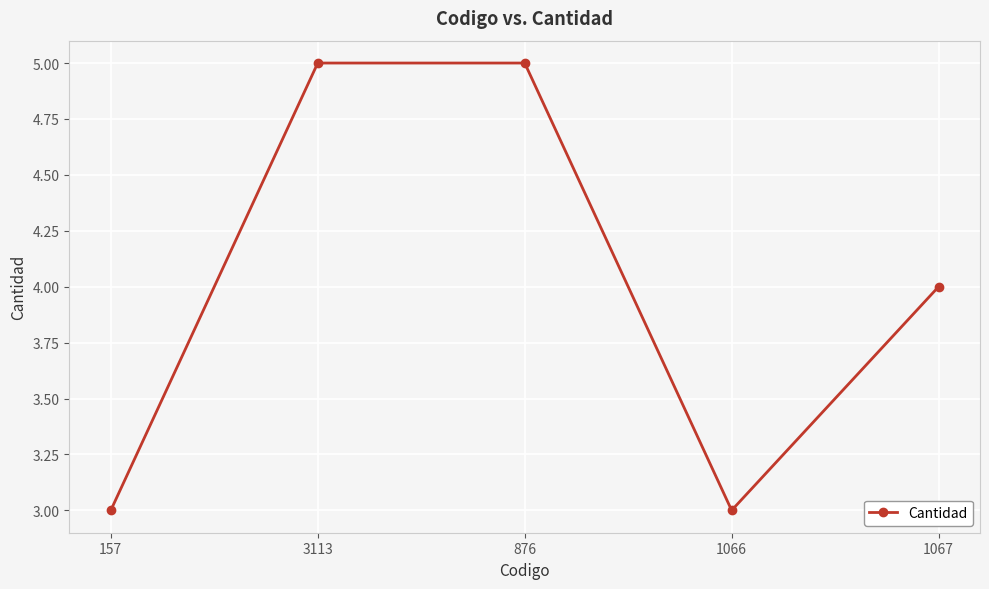

Reading right to left, what are all the values shown in this chart?

1067=4	1066=3	876=5	3113=5	157=3